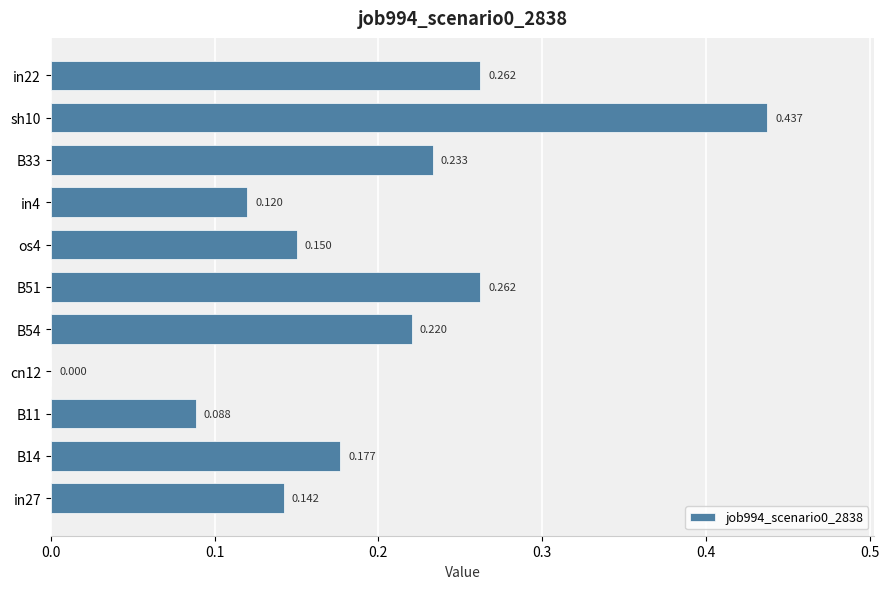

Are the bars horizontal?

Yes